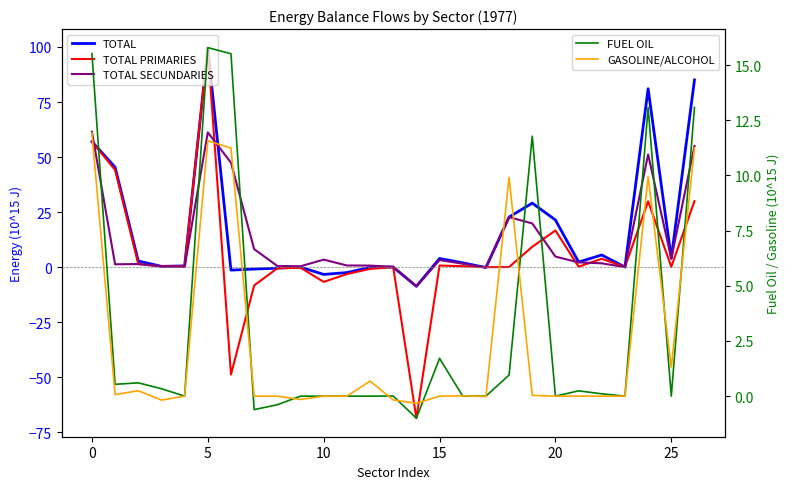

Is the value of TOTAL PRIMARIES at 26 greater than the value of TOTAL at 14?

Yes